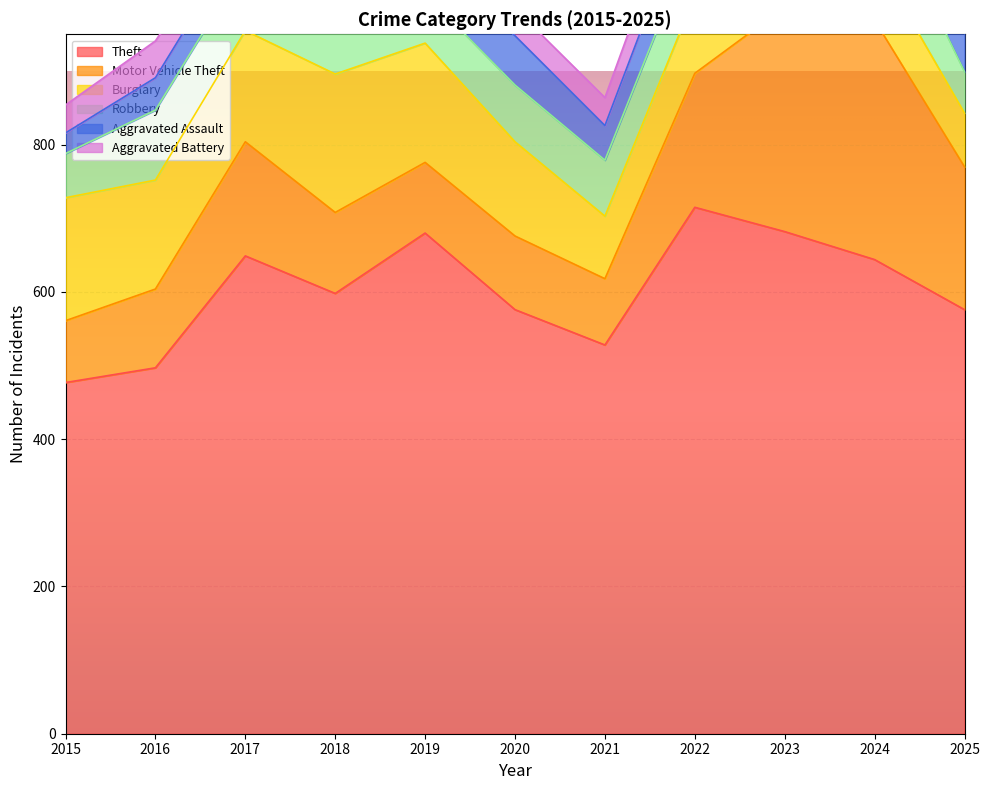

Rank the categories by Aggravated Assault value from highest to lowest.

2023, 2024, 2020, 2022, 2018, 2025, 2019, 2021, 2016, 2017, 2015